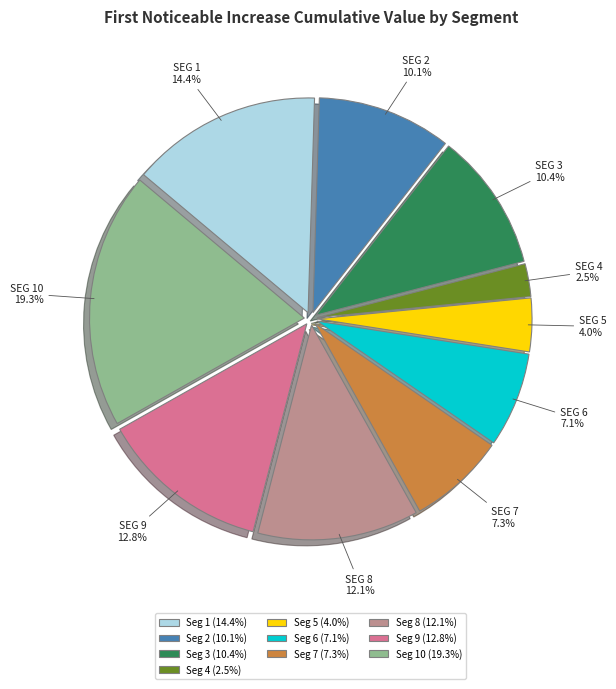

Combined, what portion of the pie is Seg 7 (7.3%) and Seg 6 (7.1%)?

14.4%